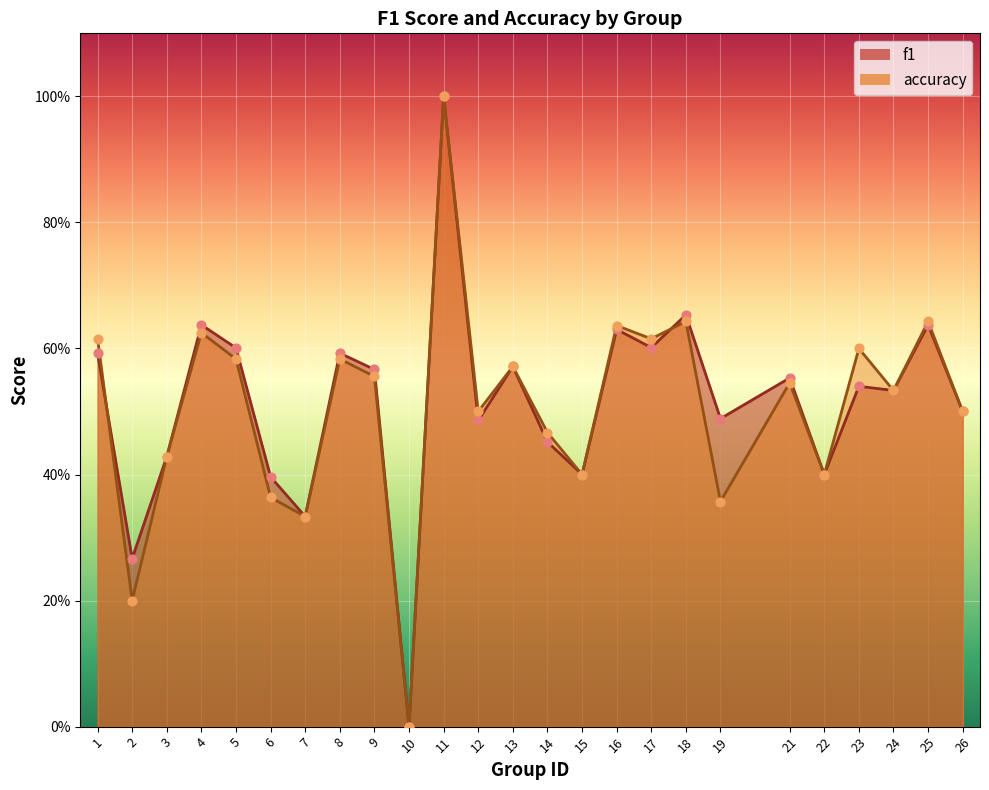

What are all the series names shown in the legend?

f1, accuracy